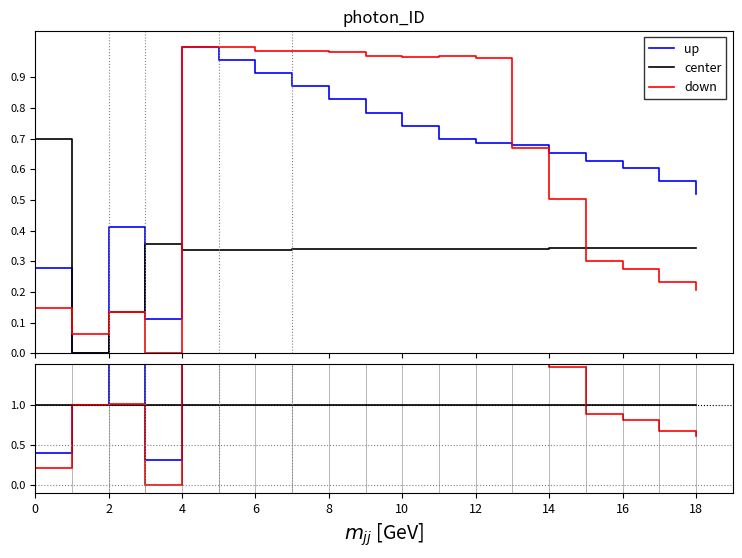

Is the value of up at 8 greater than the value of center at 6?

Yes